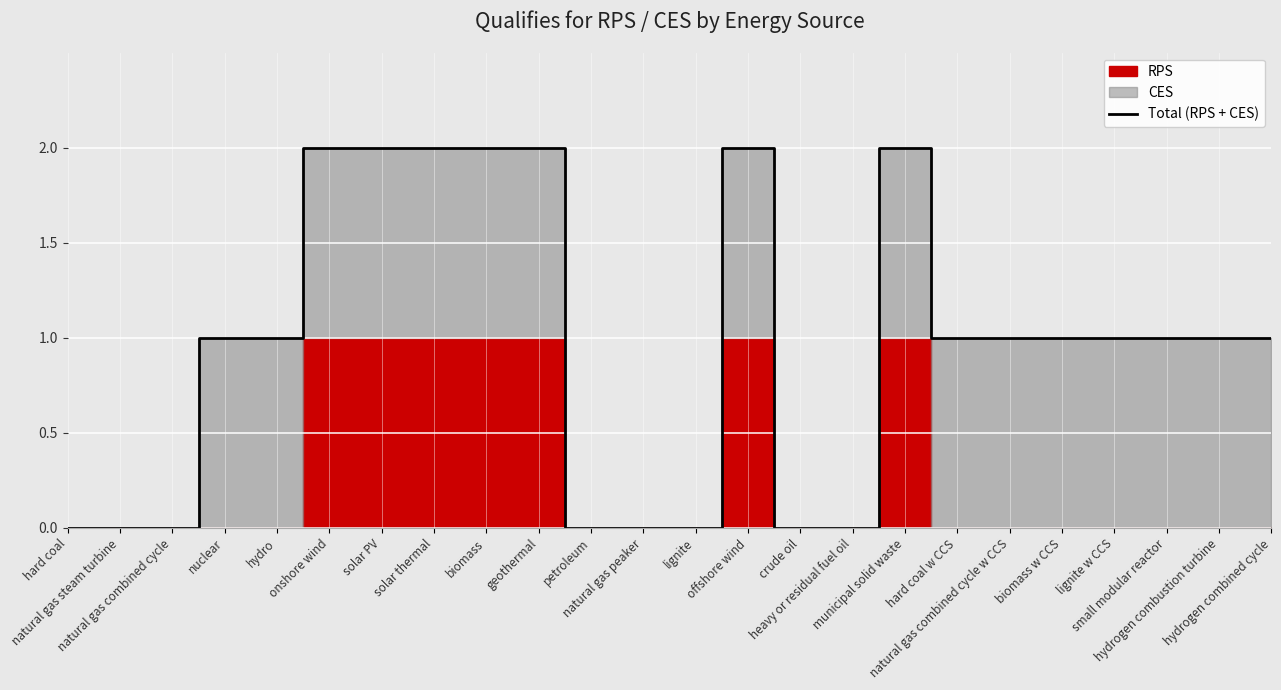

The chart shows a value of 2 at solar PV. True or false?

True